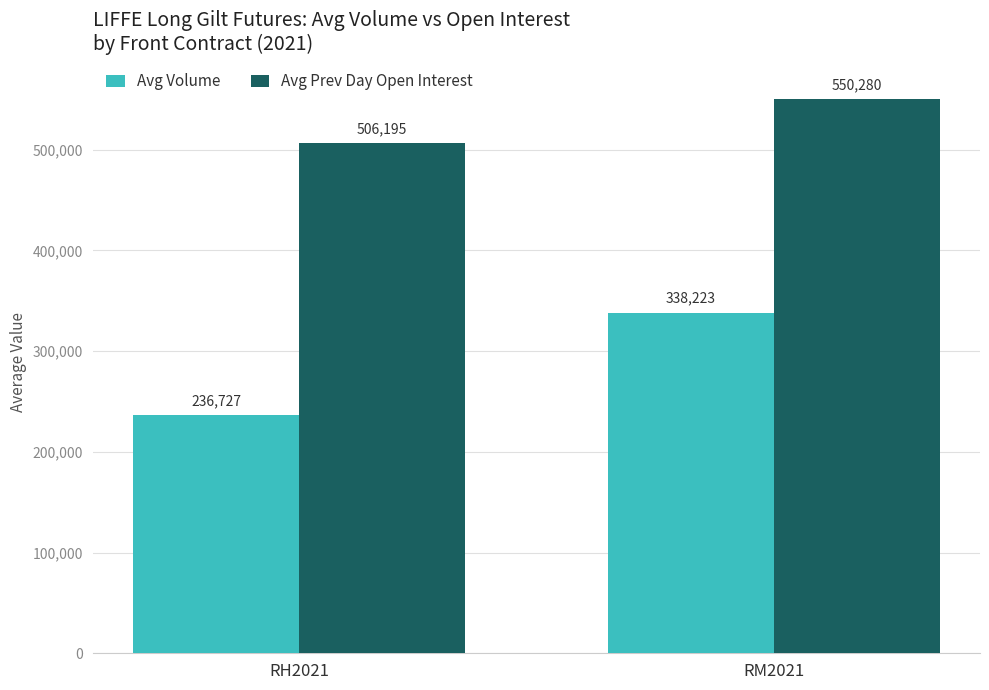

Reading right to left, extract all data points from this chart.

Avg Volume: 338223	236727
Avg Prev Day Open Interest: 550280	506195